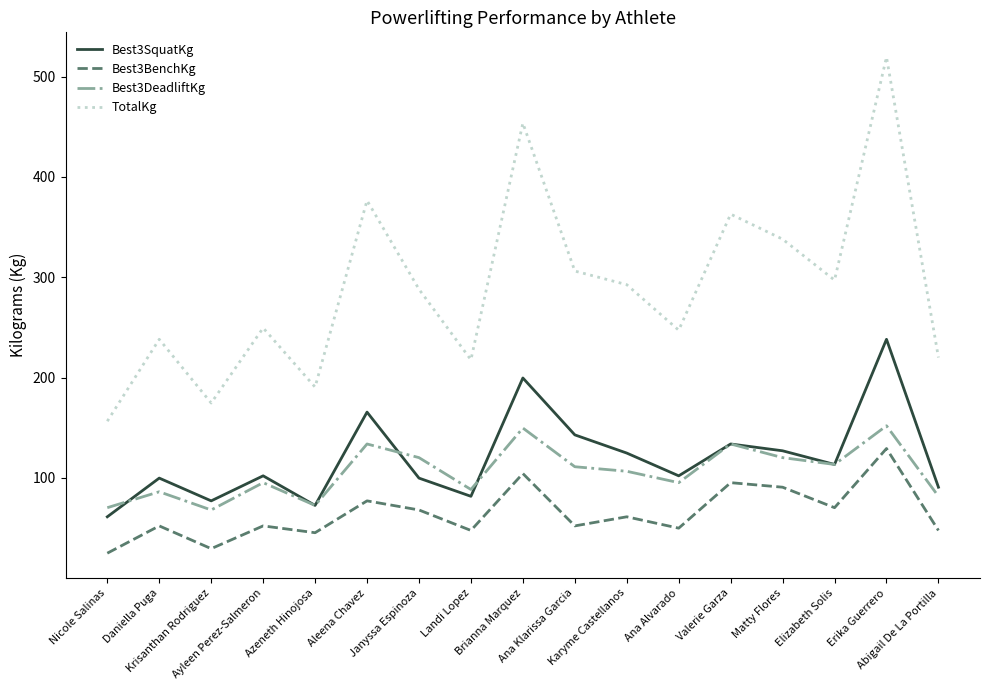

True or false: Best3BenchKg and Best3SquatKg cross at least once.

False